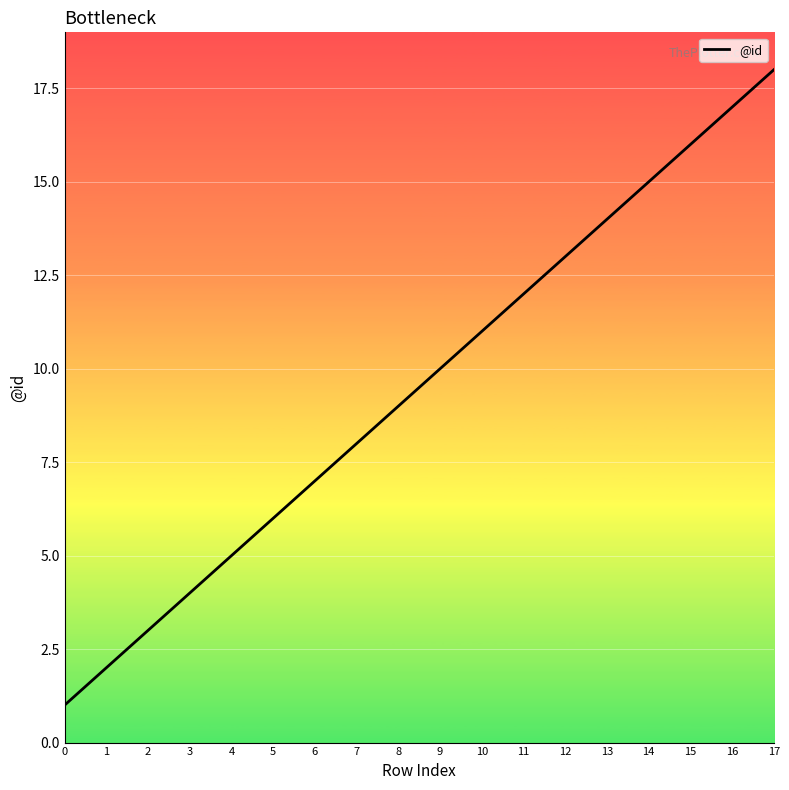

Reading left to right, extract all data points from this chart.

0=1	1=2	2=3	3=4	4=5	5=6	6=7	7=8	8=9	9=10	10=11	11=12	12=13	13=14	14=15	15=16	16=17	17=18